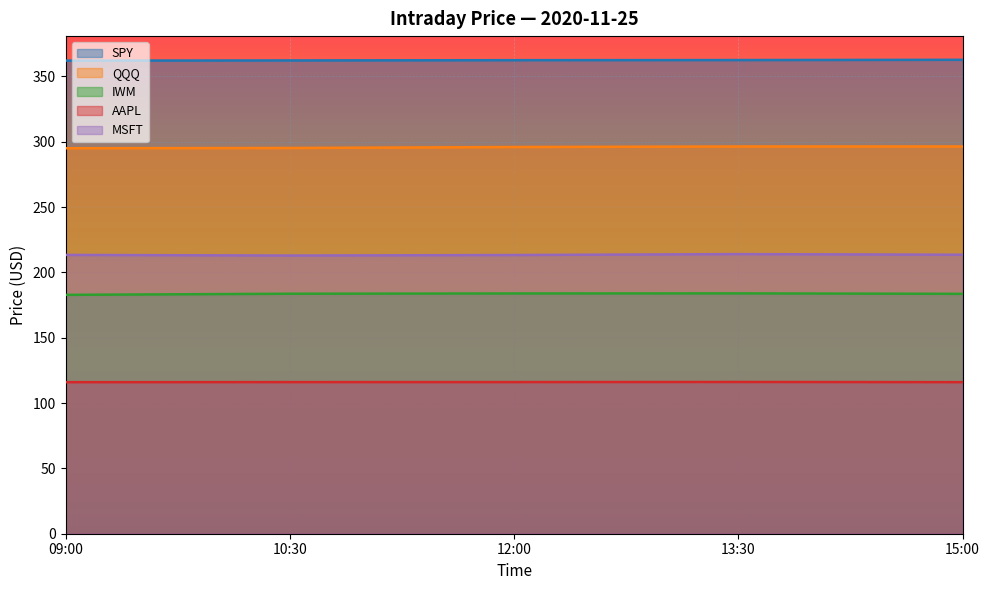

Between 09:00 and 13:30, which is larger?

13:30